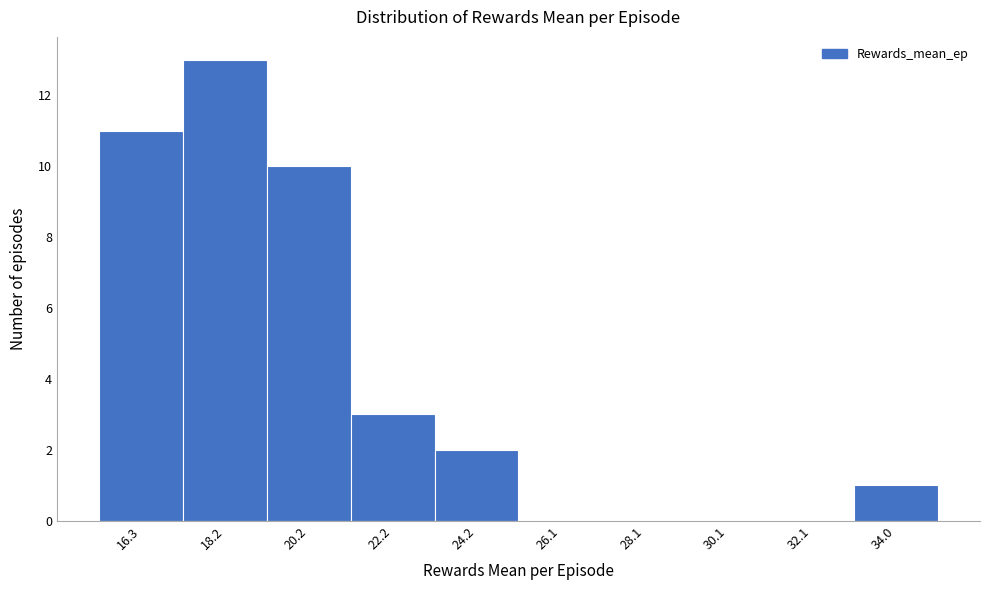

Reading left to right, extract all data points from this chart.

16.3=11	18.2=13	20.2=10	22.2=3	24.2=2	26.1=0	28.1=0	30.1=0	32.1=0	34.0=1